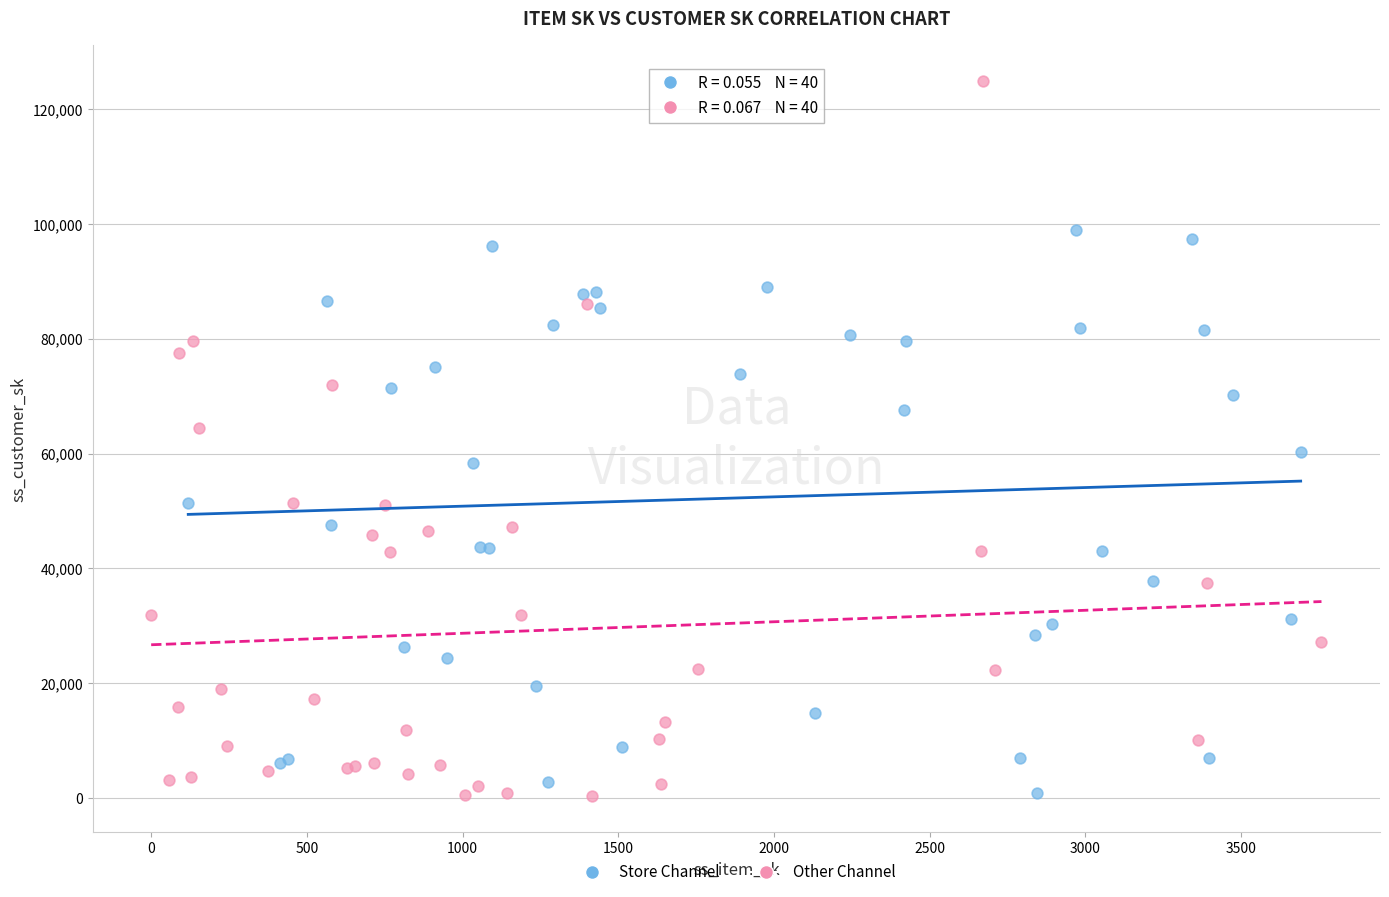

Which series contains the highest Y value?

Other Channel